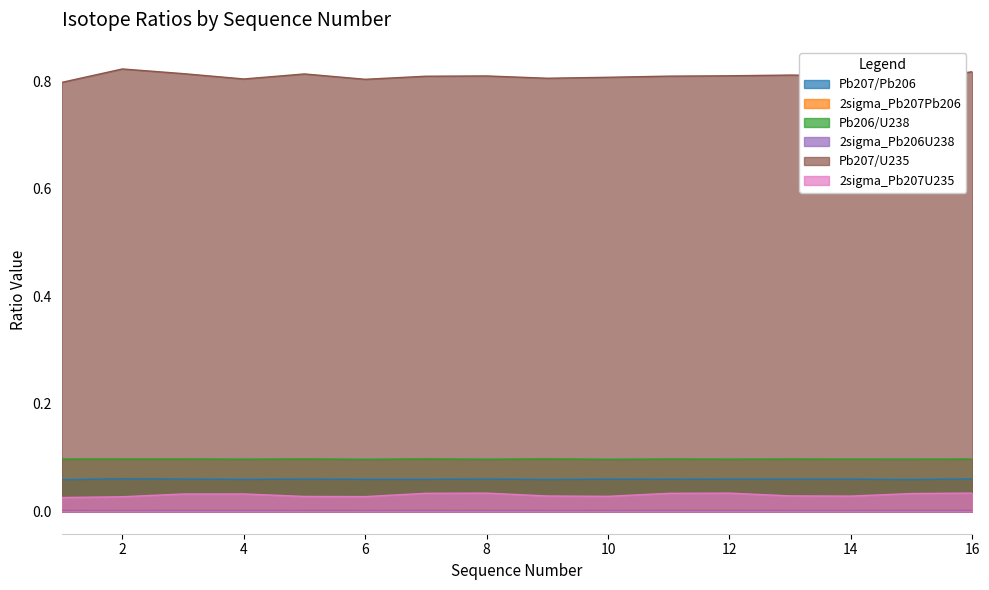

At which category does the chart reach its peak across all series?

2